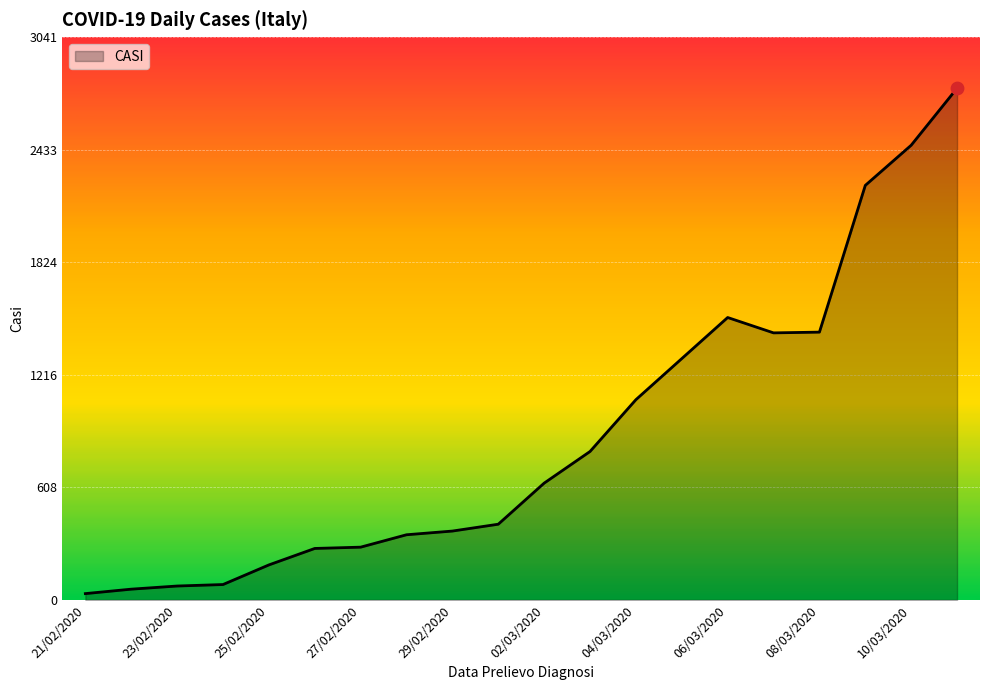

What is the greatest value displayed?

2765